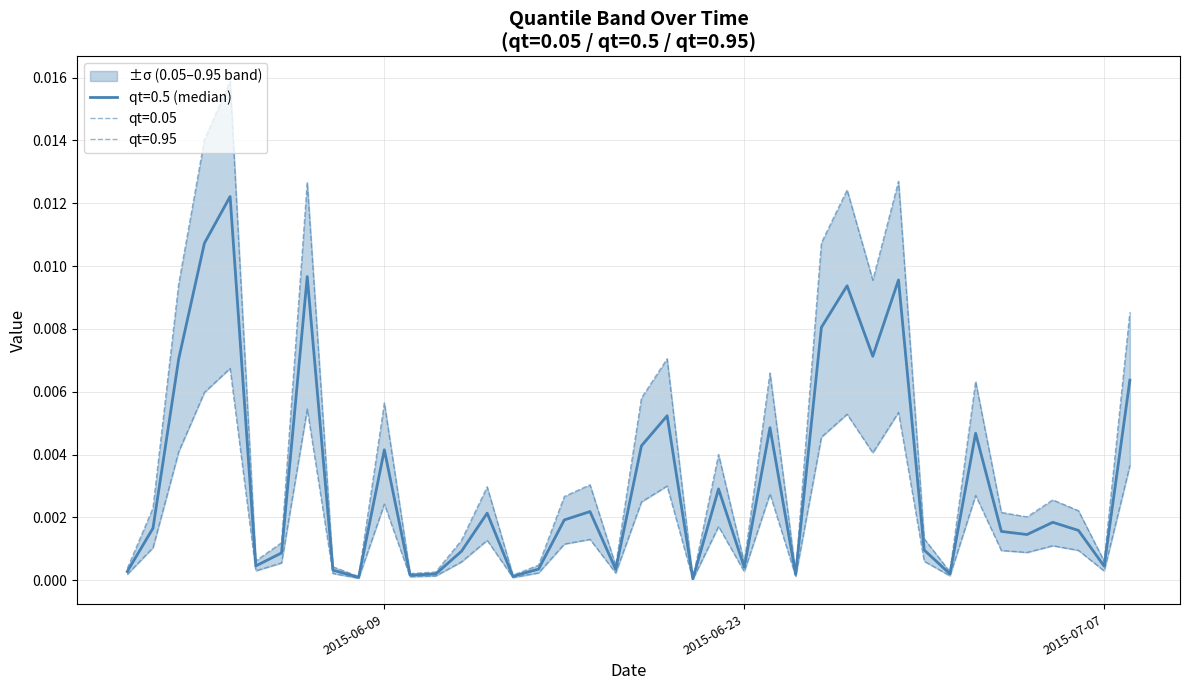

Is the value of qt=0.05 at 2015-06-05 greater than the value of qt=0.95 at 2015-06-14?

Yes